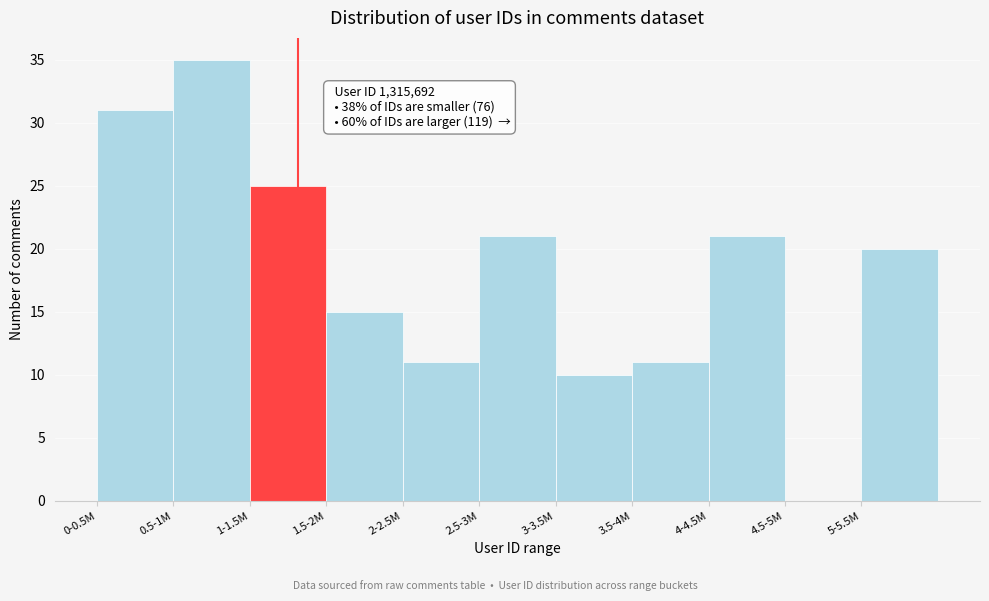

Reading left to right, what are all the values shown in this chart?

0-0.5M=31	0.5-1M=35	1-1.5M=25	1.5-2M=15	2-2.5M=11	2.5-3M=21	3-3.5M=10	3.5-4M=11	4-4.5M=21	4.5-5M=0	5-5.5M=20